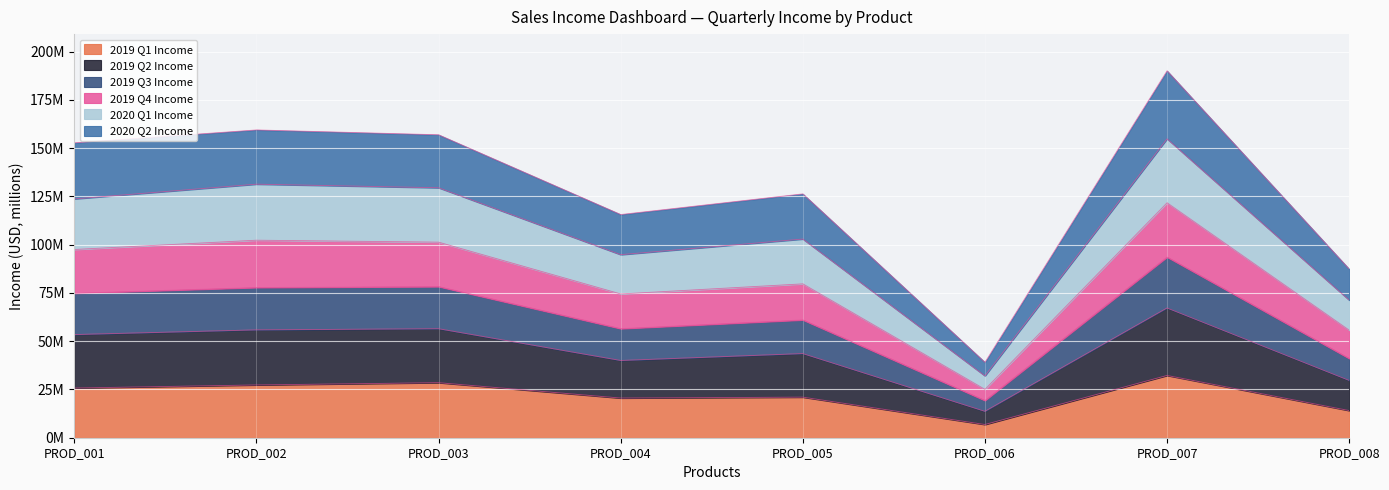

At how many categories does at least one series exceed 88?

6